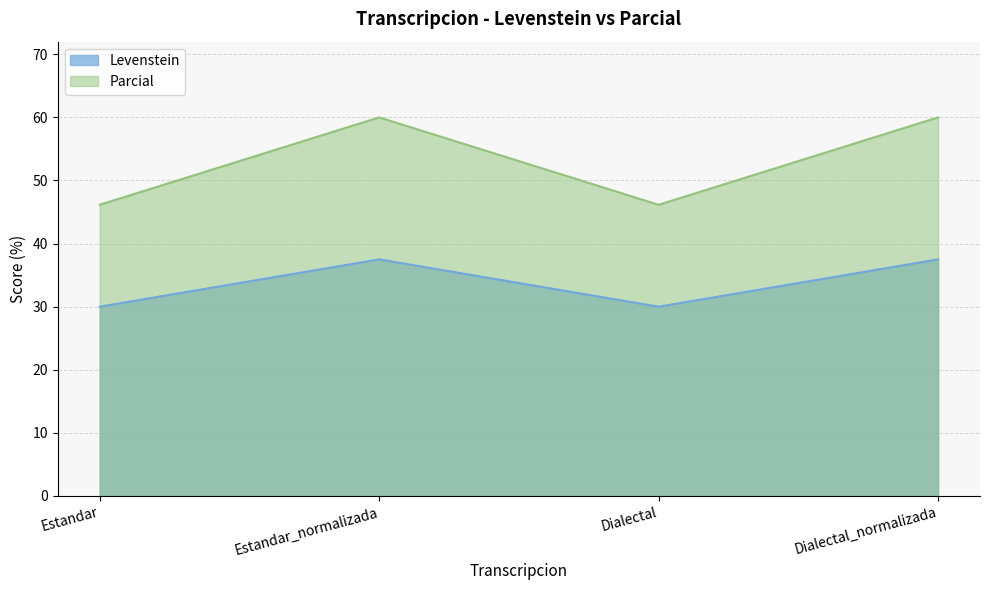

What is the total value across all series at Dialectal?

76.2